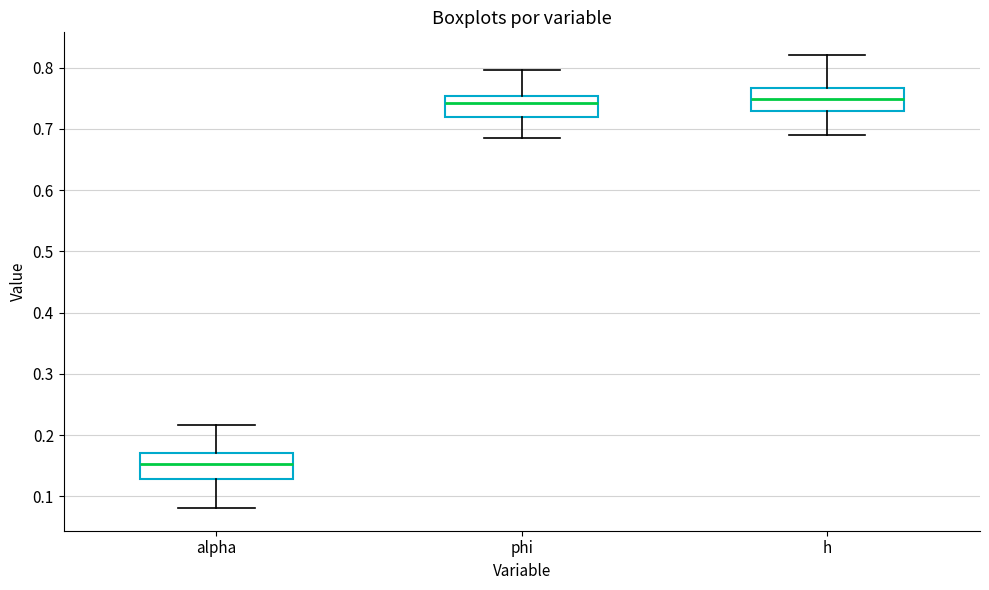

Reading left to right, read every box against the y-axis: the position of its median line, the range the box covers, and the ends of its whiskers. The values are not printed on the chart, so give them approximately, as read against the axis.

alpha: median 0.15, box 0.13 to 0.17, whiskers 0.08 to 0.22
phi: median 0.74, box 0.72 to 0.75, whiskers 0.68 to 0.80
h: median 0.75, box 0.73 to 0.77, whiskers 0.69 to 0.82